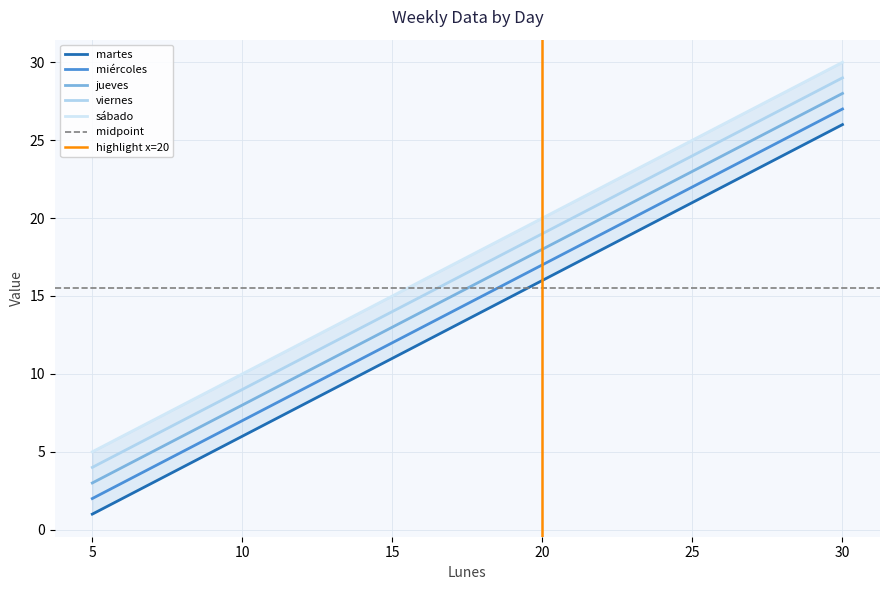

Rank the series by their average value, from lowest to highest.

martes, miércoles, jueves, viernes, sábado